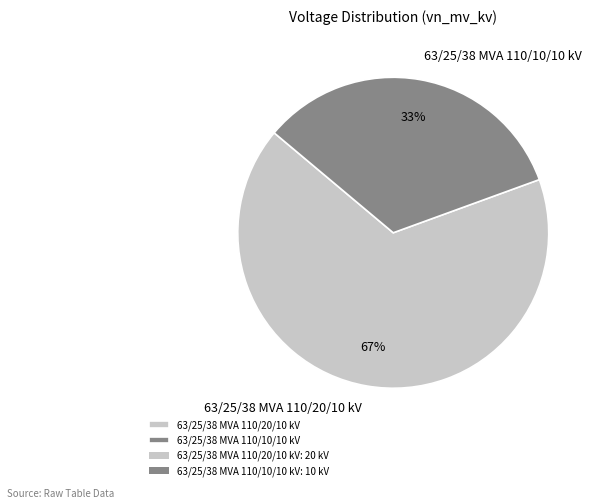

To the nearest percent, what is the combined percentage of 63/25/38 MVA 110/20/10 kV and 63/25/38 MVA 110/10/10 kV?

100%